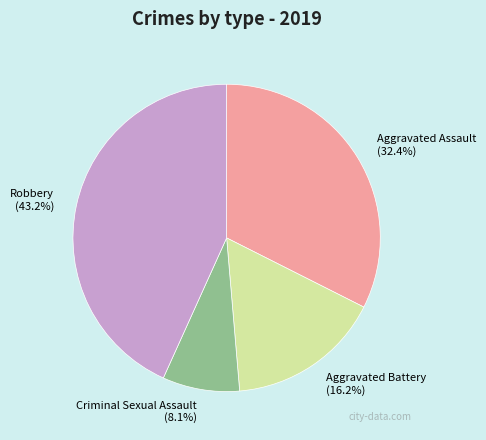

What is the largest slice in the pie chart?

Robbery